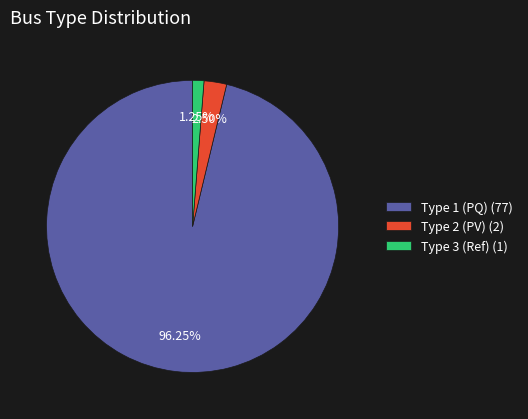

Approximately how many times larger is the value at Type 1 (PQ) (77) compared to Type 3 (Ref) (1)?

77.0